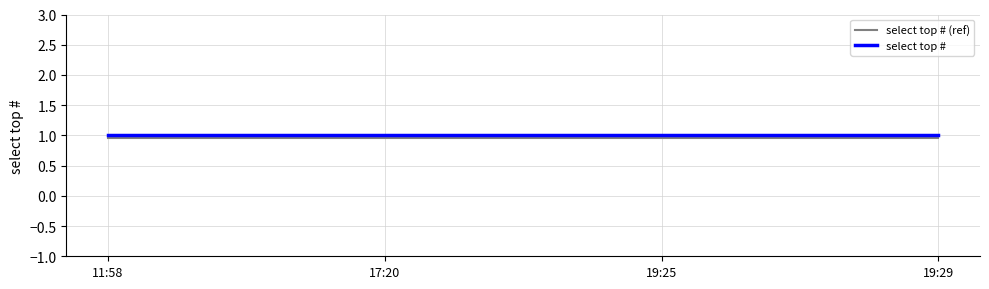

What is the sum of all select top # (ref) values?

3.8